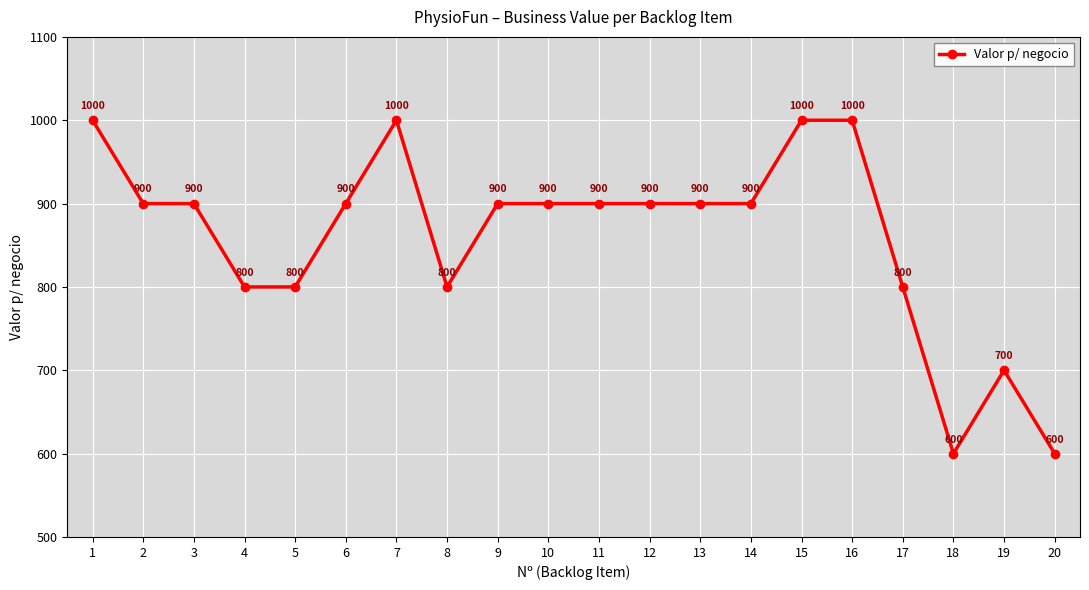

How many values are between 800 and 900?

13